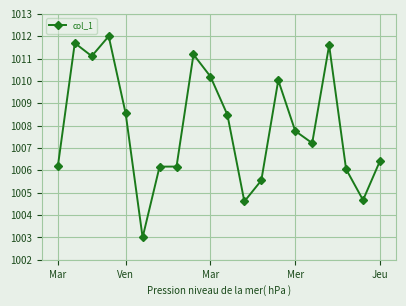

Reading left to right, list all the values displayed in this chart.

1006.2	1011.7	1011.1	1012.0	1008.5	1003.0	1006.2	1006.2	1011.2	1010.2	1008.5	1004.6	1005.5	1010.0	1007.8	1007.2	1011.6	1006.1	1004.7	1006.4